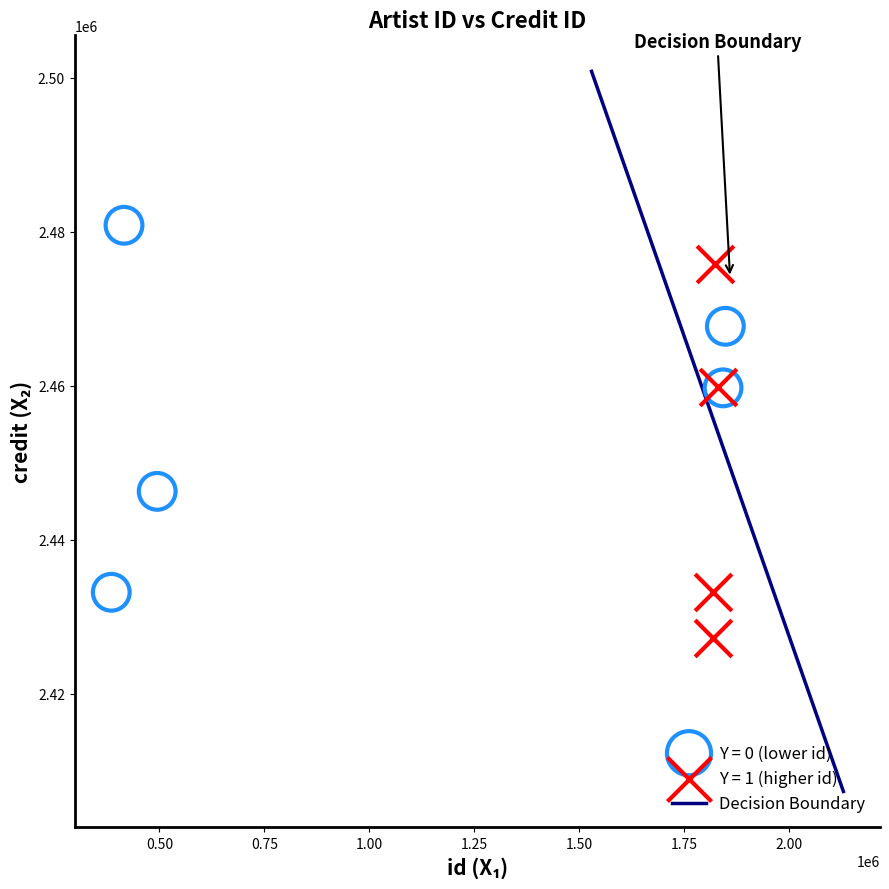

Which series reaches the maximum Y coordinate?

Y = 0 (lower id)